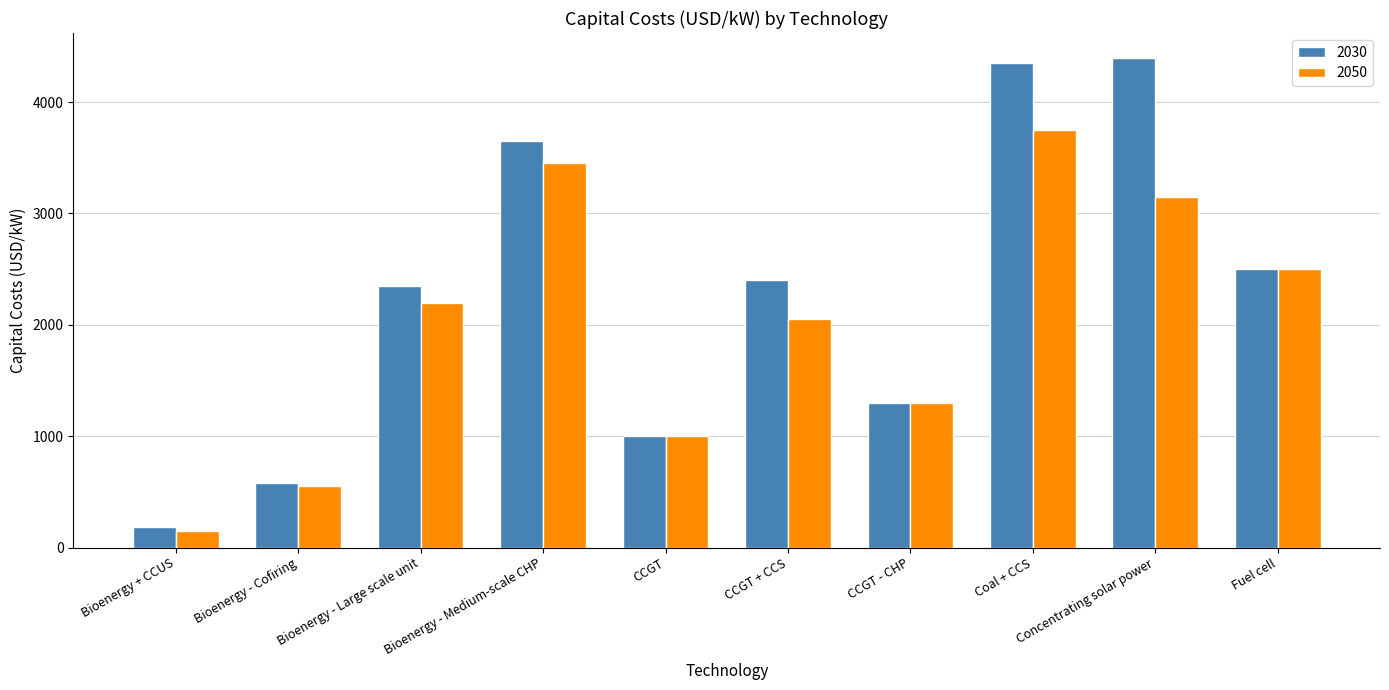

How many bars are there in total?

20